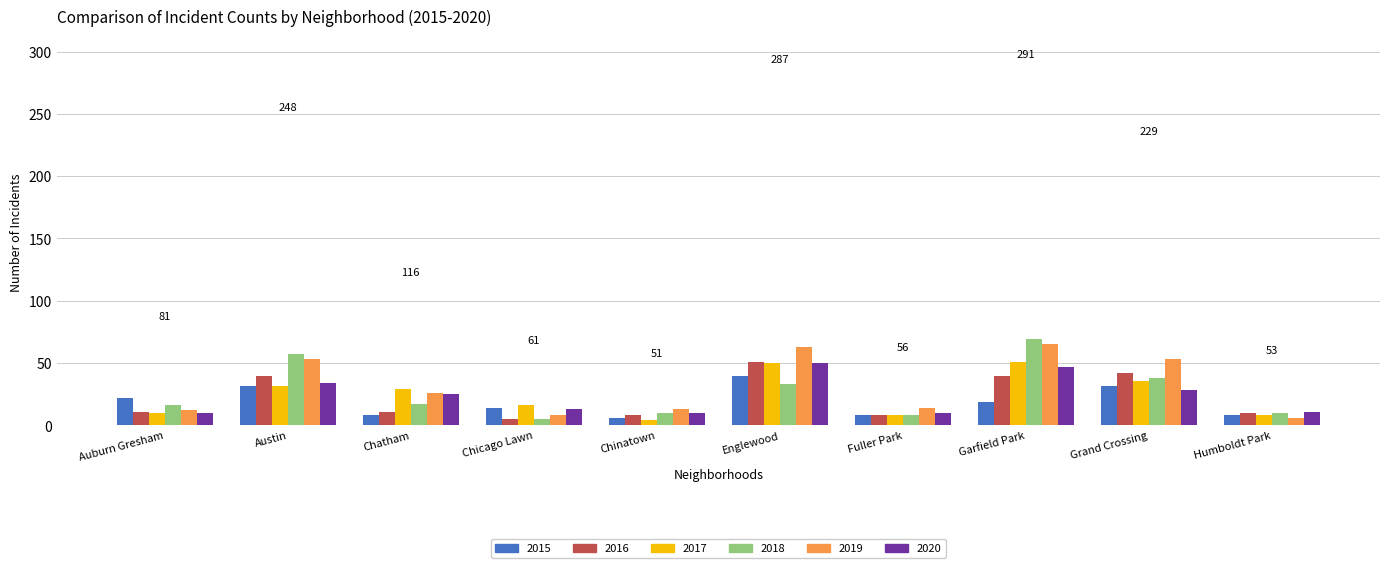

True or false: 2015 has a value of 32 at Grand Crossing.

True